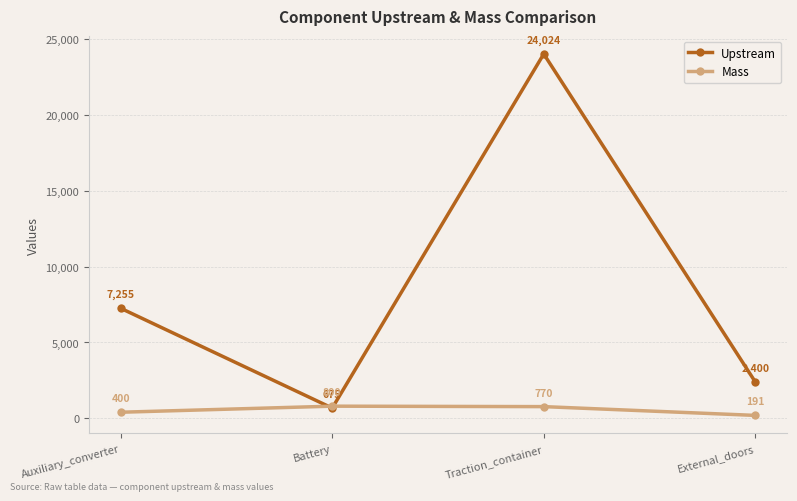

How many values in the Mass series are below 770?

2